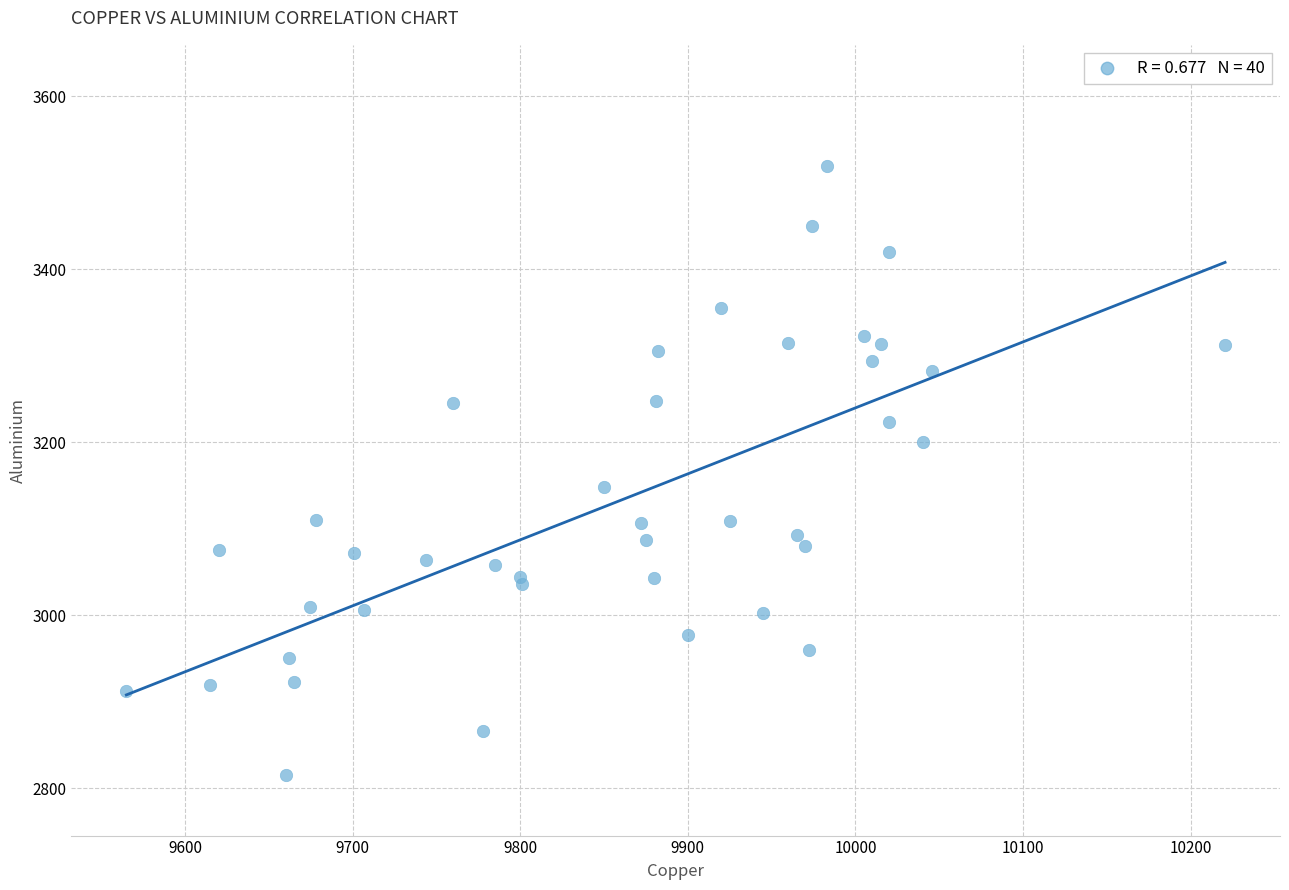

What Y value in the scatter plot is closest to 3167?

3148.0